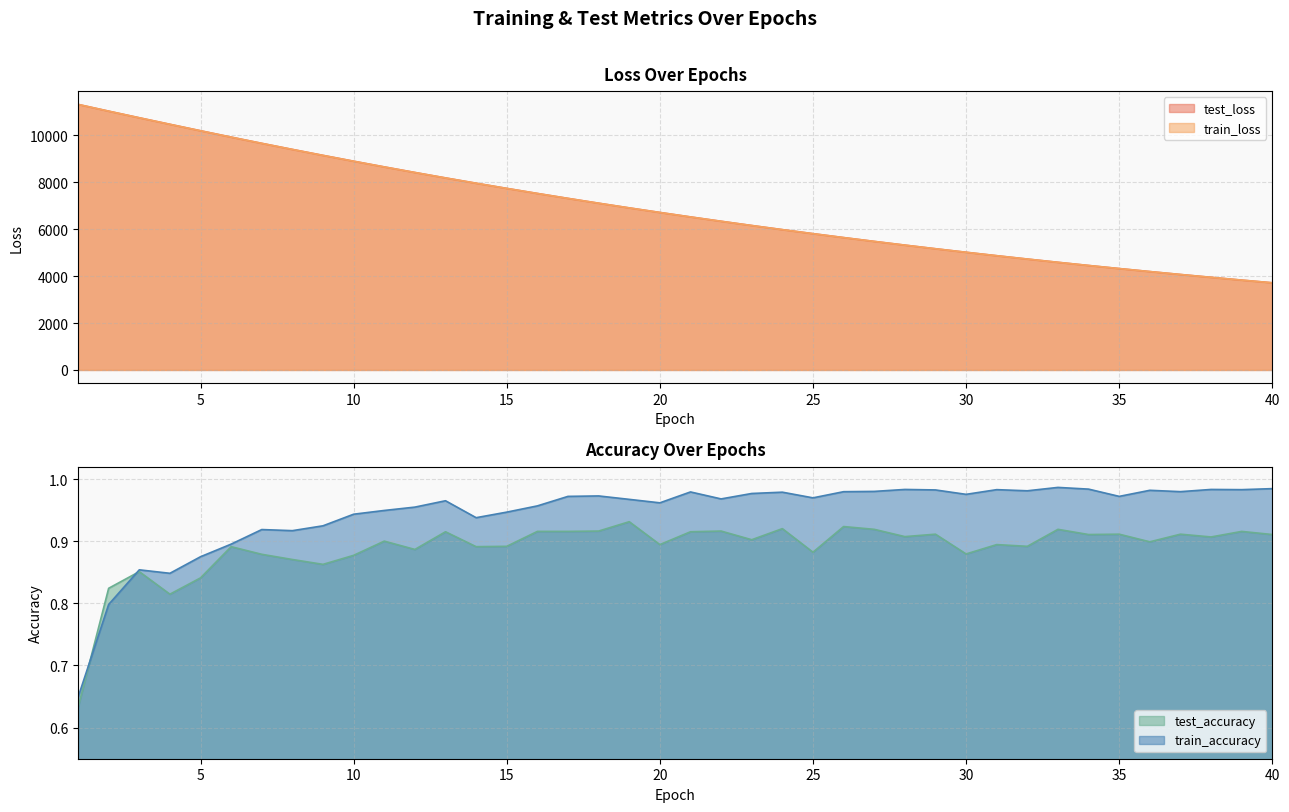

Reading left to right, what are all the values shown in this chart?

test_loss: 1=11323.6	2=11035.8	3=10753.1	4=10475.4	5=10199.6	6=9927.8	7=9662.8	8=9403.9	9=9149.9	10=8901.1	11=8658.2	12=8420.7	13=8188.8	14=7962.3	15=7742.1	16=7526.0	17=7315.7	18=7110.6	19=6910.4	20=6715.7	21=6525.2	22=6339.7	23=6159.2	24=5982.9	25=5811.8	26=5644.3	27=5481.5	28=5322.9	29=5168.4	30=5018.3	31=4871.6	32=4729.0	33=4590.0	34=4454.9	35=4323.3	36=4195.3	37=4070.6	38=3949.3	39=3831.3	40=3716.5
train_loss: 1=11323.3	2=11035.2	3=10752.7	4=10474.0	5=10198.6	6=9927.5	7=9662.2	8=9402.9	9=9148.9	10=8900.3	11=8657.4	12=8420.0	13=8188.1	14=7961.9	15=7741.1	16=7525.5	17=7315.1	18=7110.0	19=6910.0	20=6714.9	21=6524.6	22=6339.3	23=6158.6	24=5982.5	25=5811.0	26=5643.8	27=5481.0	28=5322.4	29=5168.0	30=5017.6	31=4871.1	32=4728.5	33=4589.6	34=4454.4	35=4322.9	36=4194.8	37=4070.2	38=3948.9	39=3830.9	40=3716.1
test_accuracy: 1=0.6	2=0.8	3=0.9	4=0.8	5=0.8	6=0.9	7=0.9	8=0.9	9=0.9	10=0.9	11=0.9	12=0.9	13=0.9	14=0.9	15=0.9	16=0.9	17=0.9	18=0.9	19=0.9	20=0.9	21=0.9	22=0.9	23=0.9	24=0.9	25=0.9	26=0.9	27=0.9	28=0.9	29=0.9	30=0.9	31=0.9	32=0.9	33=0.9	34=0.9	35=0.9	36=0.9	37=0.9	38=0.9	39=0.9	40=0.9
train_accuracy: 1=0.6	2=0.8	3=0.9	4=0.8	5=0.9	6=0.9	7=0.9	8=0.9	9=0.9	10=0.9	11=0.9	12=1.0	13=1.0	14=0.9	15=0.9	16=1.0	17=1.0	18=1.0	19=1.0	20=1.0	21=1.0	22=1.0	23=1.0	24=1.0	25=1.0	26=1.0	27=1.0	28=1.0	29=1.0	30=1.0	31=1.0	32=1.0	33=1.0	34=1.0	35=1.0	36=1.0	37=1.0	38=1.0	39=1.0	40=1.0